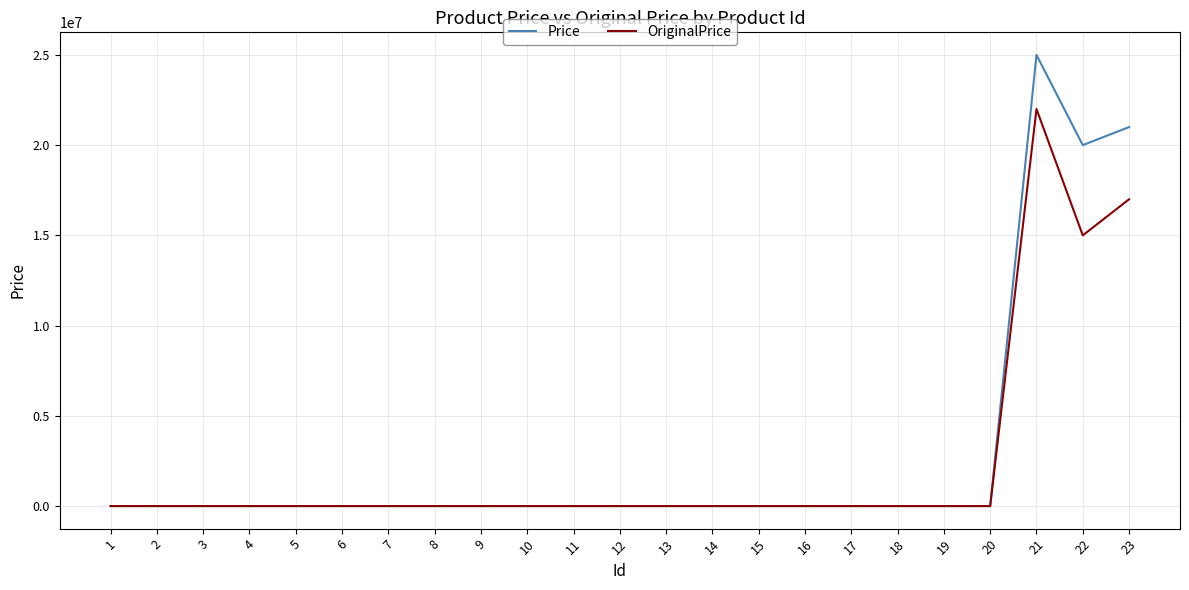

Which series has the largest total across all categories?

Price